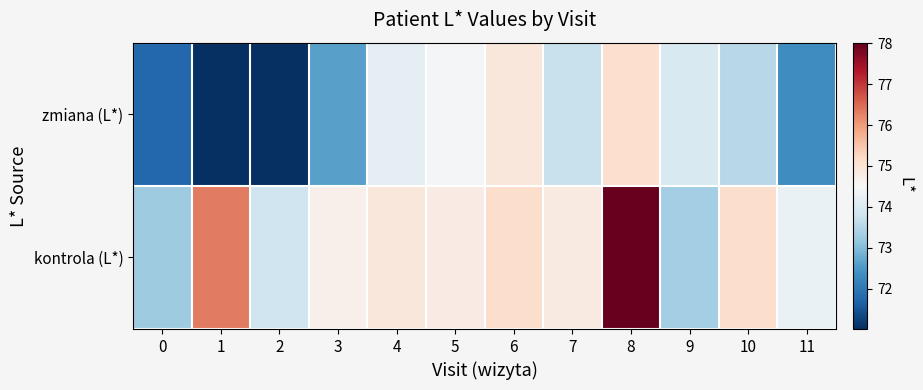

Between 0 and 4, which series saw the biggest shift?

zmiana (L*)